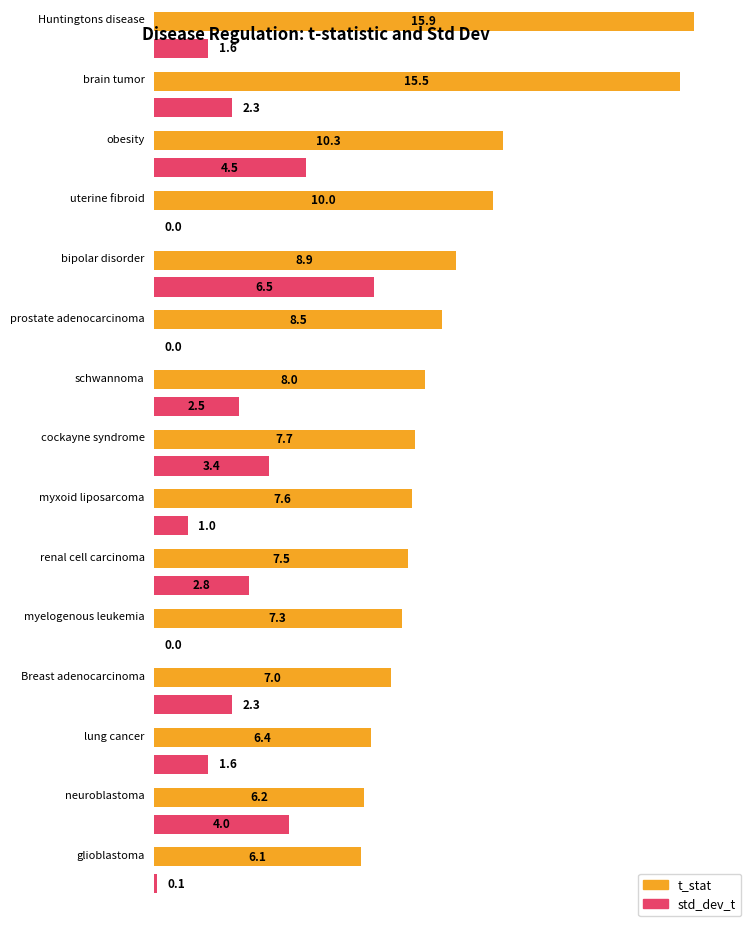

Reading left to right, list all the values displayed in this chart.

t_stat: Huntingtons disease=15.9	brain tumor=15.5	obesity=10.3	uterine fibroid=10.0	bipolar disorder=8.9	prostate adenocarcinoma=8.5	schwannoma=8.0	cockayne syndrome=7.7	myxoid liposarcoma=7.6	renal cell carcinoma=7.5	myelogenous leukemia=7.3	Breast adenocarcinoma=7.0	lung cancer=6.4	neuroblastoma=6.2	glioblastoma=6.1
std_dev_t: Huntingtons disease=1.6	brain tumor=2.3	obesity=4.5	uterine fibroid=0.0	bipolar disorder=6.5	prostate adenocarcinoma=0.0	schwannoma=2.5	cockayne syndrome=3.4	myxoid liposarcoma=1.0	renal cell carcinoma=2.8	myelogenous leukemia=0.0	Breast adenocarcinoma=2.3	lung cancer=1.6	neuroblastoma=4.0	glioblastoma=0.1